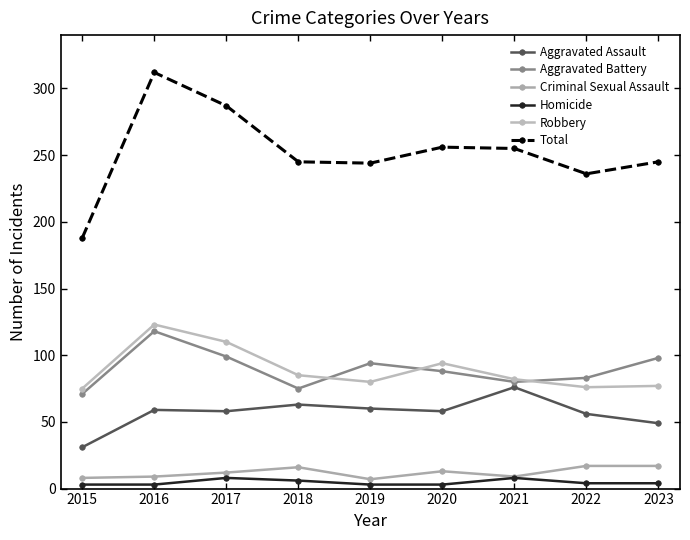

True or false: Aggravated Battery has more than 2 interior local peaks.

False